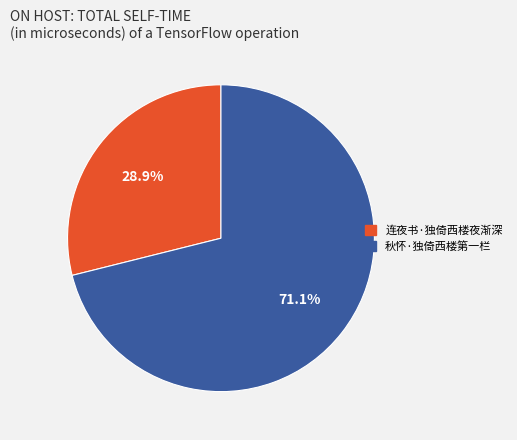

What percentage is the 连夜书·独倚西楼夜渐深 slice, to the nearest percent?

29%